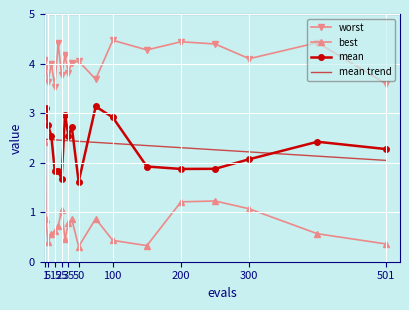

True or false: mean and worst intersect in this chart.

False